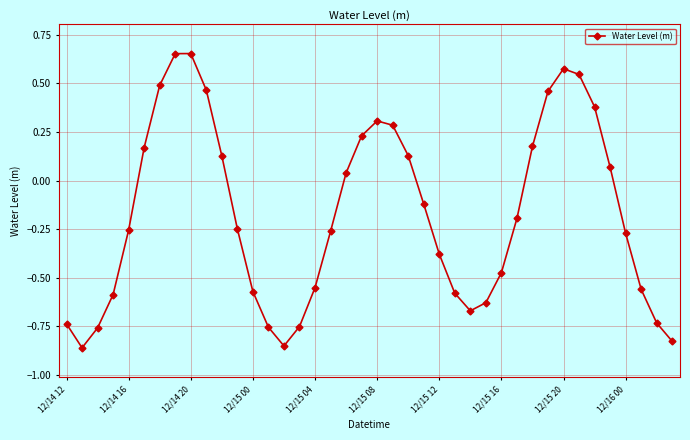

How many values exceed 0?

17